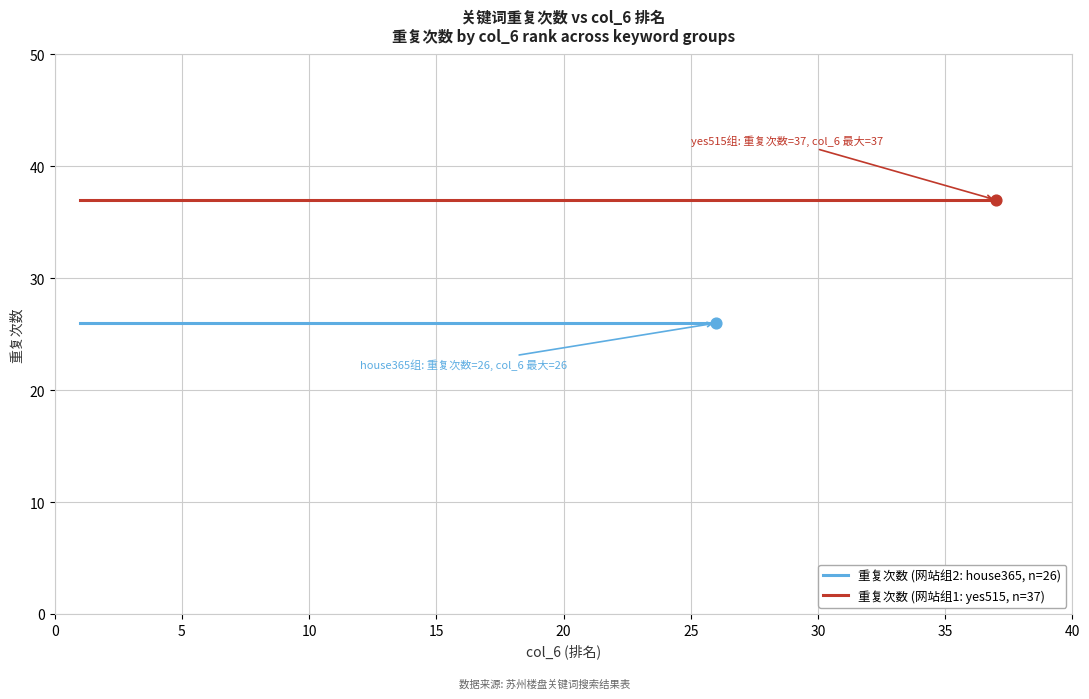

At how many categories does at least one series exceed 32?

17